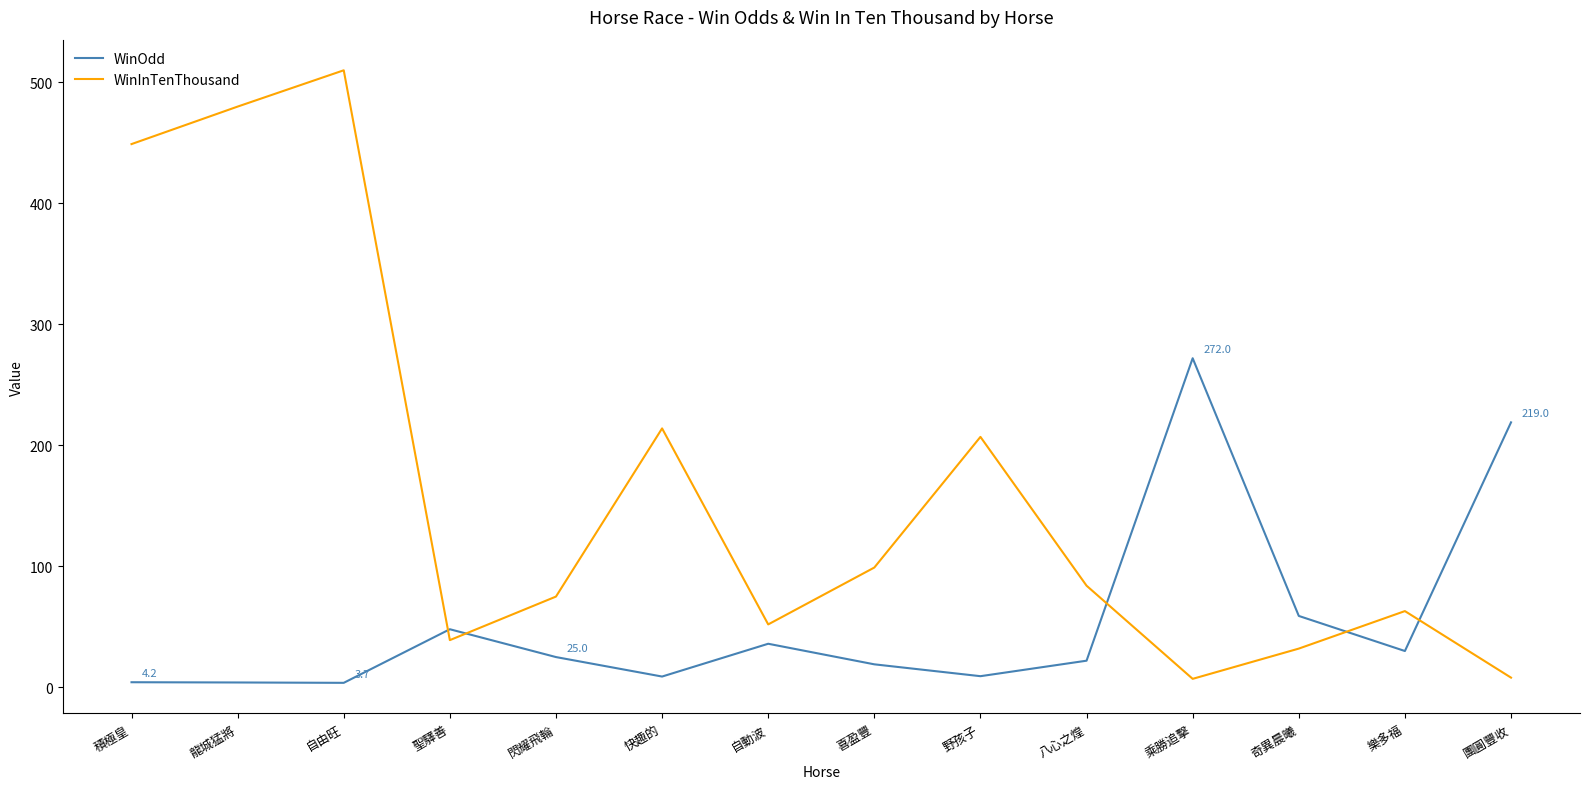

What is the difference between the maximum and second lowest values in the WinOdd series?

268.0